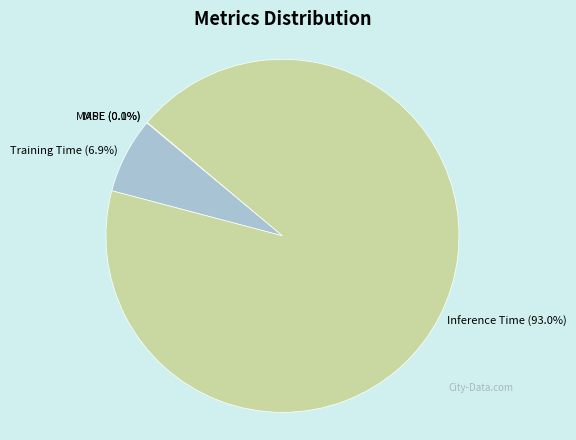

What is the smallest slice in the pie chart?

SMAPE